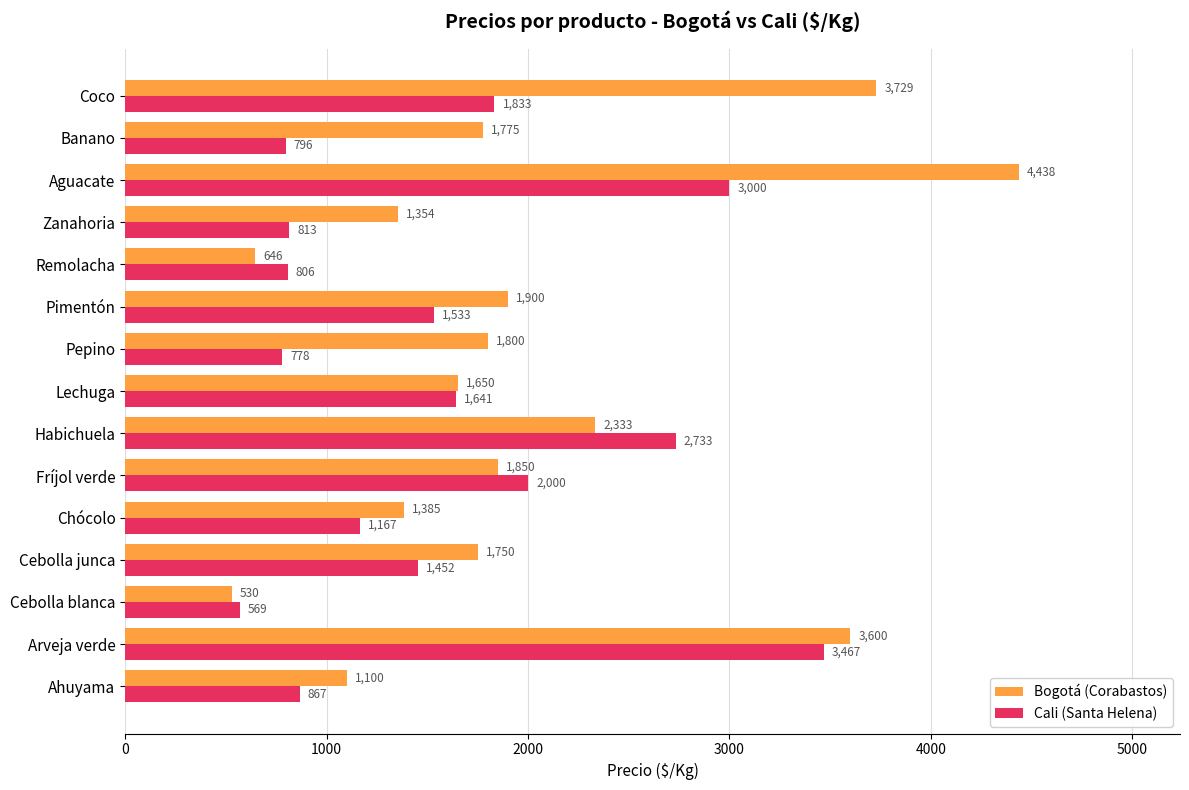

What is the difference between the highest and lowest values at Arveja verde?

133